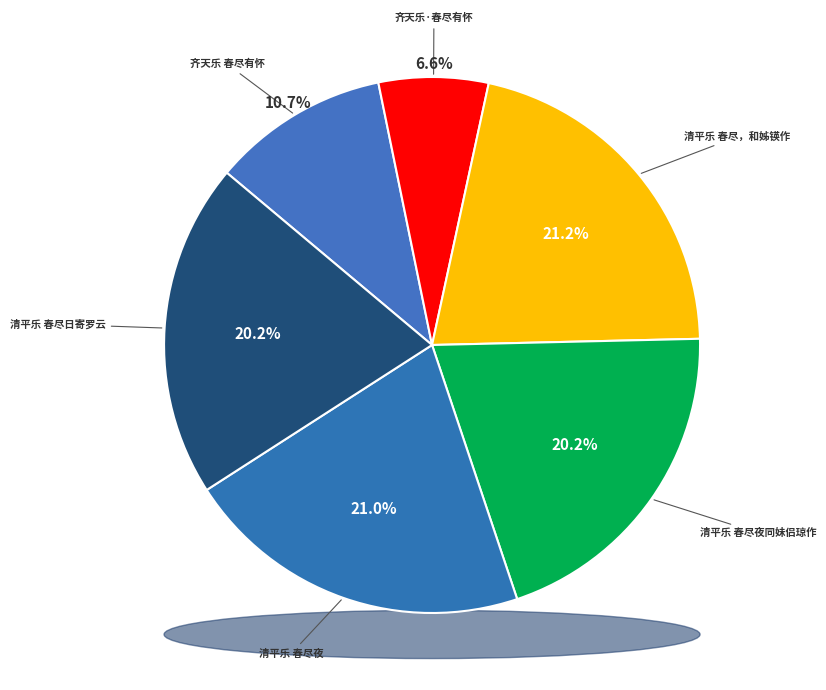

What percentage is the 清平乐 春尽日寄罗云 slice, to the nearest percent?

20%